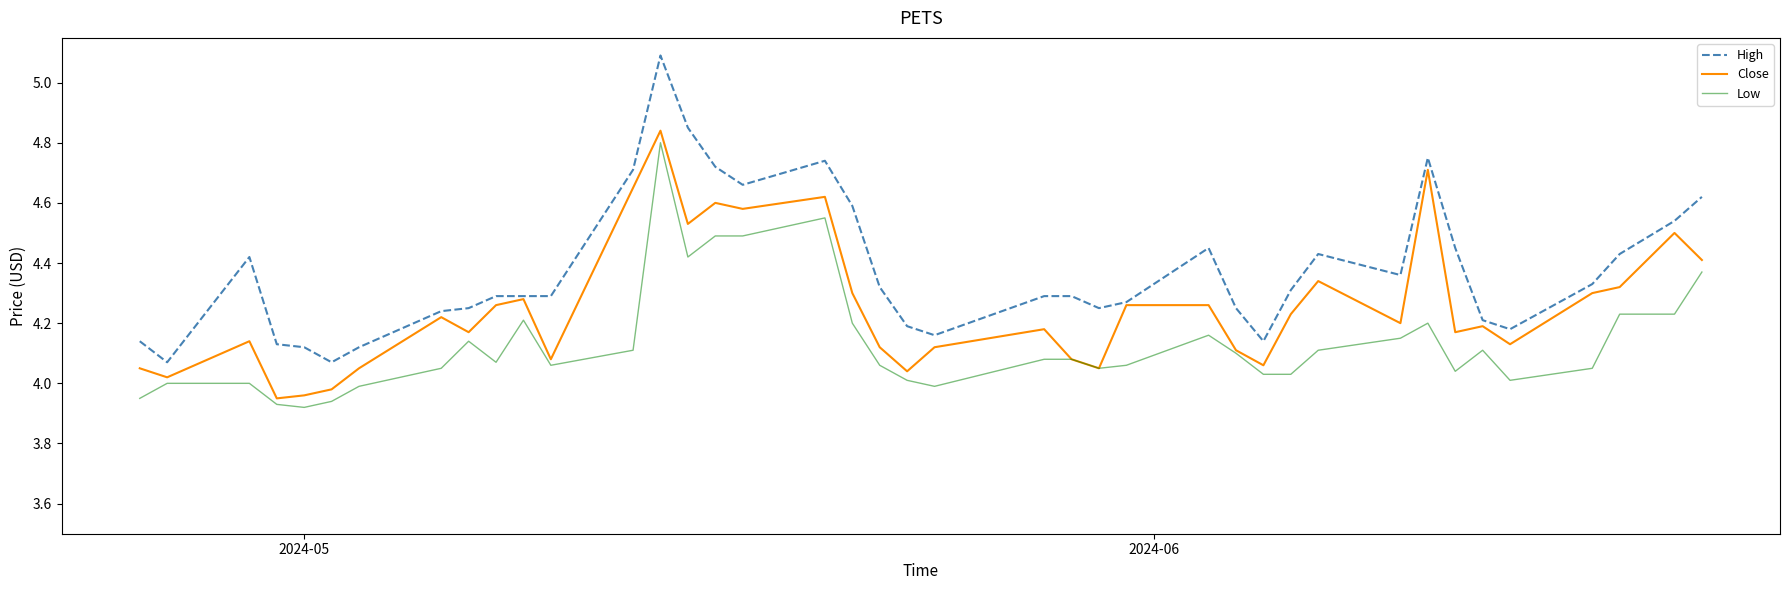

List the series in order of their peak value, lowest first.

Low, Close, High